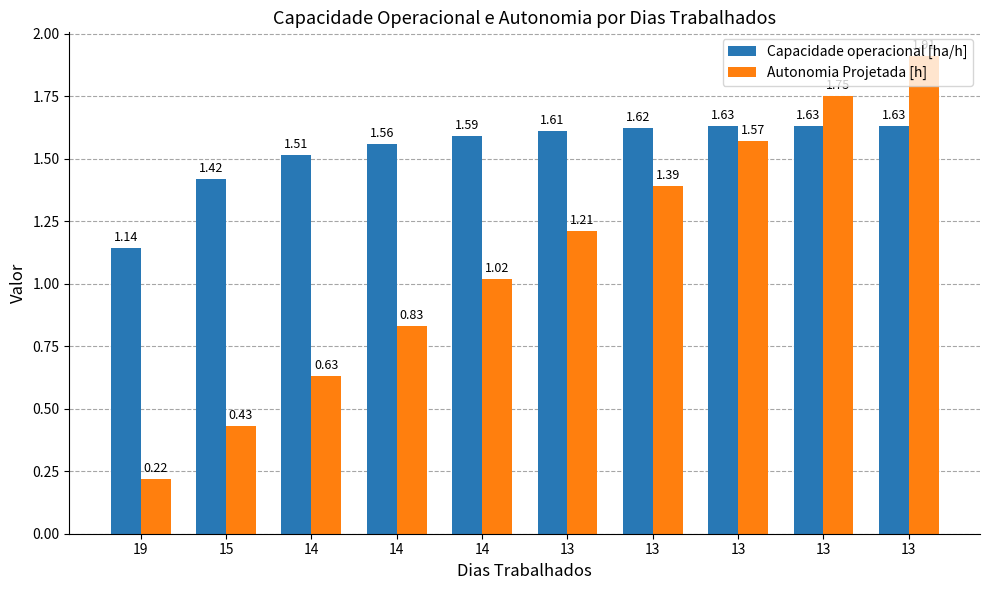

At which category is the sum across all series the highest?

13